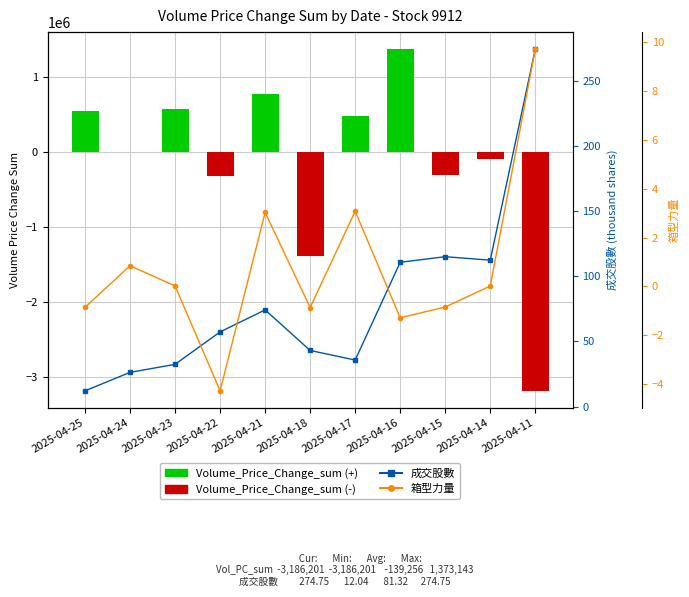

Reading left to right, extract all data points from this chart.

Volume_Price_Change_sum: 2025-04-25=545142.0	2025-04-24=5905.0	2025-04-23=569274.0	2025-04-22=-313223.0	2025-04-21=779902.0	2025-04-18=-1386594.0	2025-04-17=476449.0	2025-04-16=1373143.0	2025-04-15=-304964.0	2025-04-14=-90654.0	2025-04-11=-3186201.0
成交股數: 2025-04-25=12.0	2025-04-24=26.3	2025-04-23=32.4	2025-04-22=57.4	2025-04-21=74.3	2025-04-18=43.1	2025-04-17=35.7	2025-04-16=110.9	2025-04-15=115.2	2025-04-14=112.5	2025-04-11=274.8
箱型力量: 2025-04-25=-0.8	2025-04-24=0.8	2025-04-23=0.0	2025-04-22=-4.3	2025-04-21=3.0	2025-04-18=-0.9	2025-04-17=3.1	2025-04-16=-1.3	2025-04-15=-0.8	2025-04-14=0.0	2025-04-11=9.7